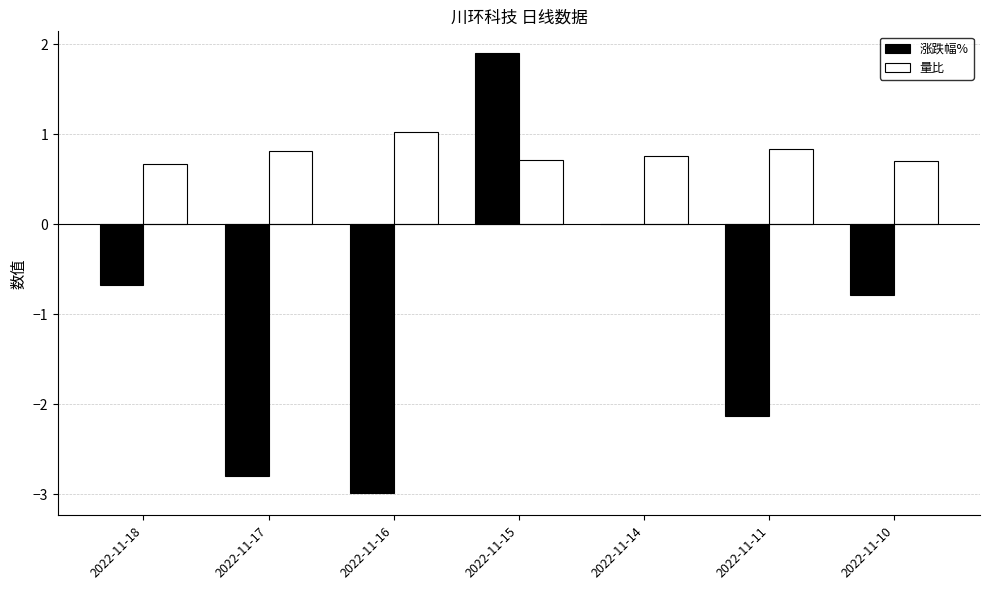

Which category has the highest value in the 涨跌幅% series?

2022-11-15